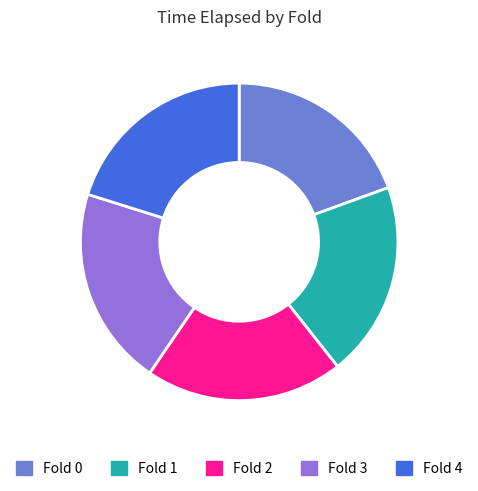

How many segments does this pie chart have?

5